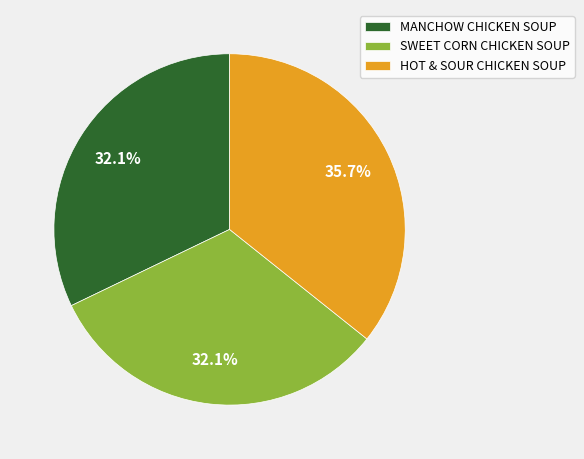

To the nearest percent, what percentage of the pie is MANCHOW CHICKEN SOUP?

32%